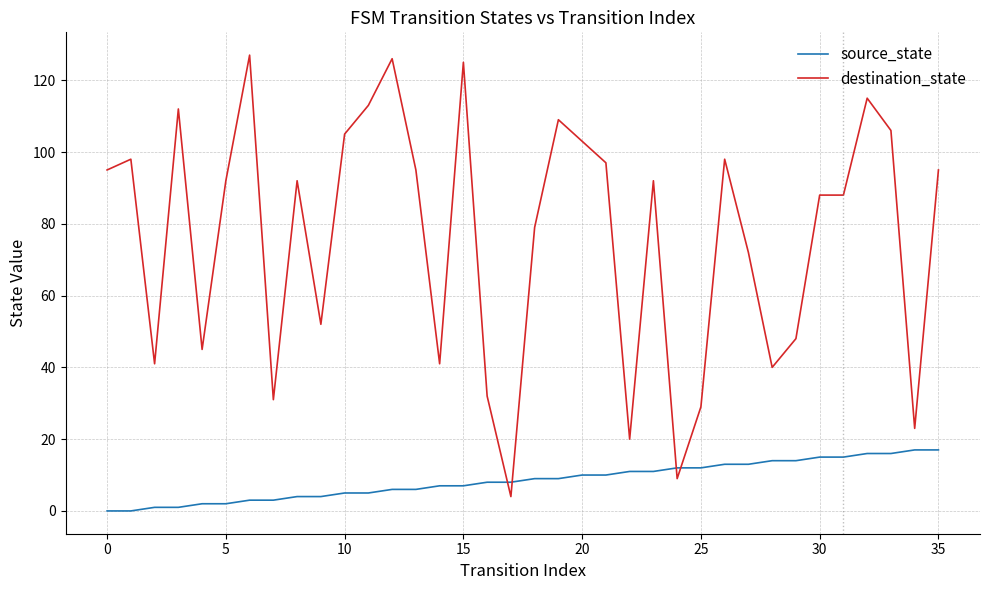

Which series has the largest range (max minus min)?

destination_state